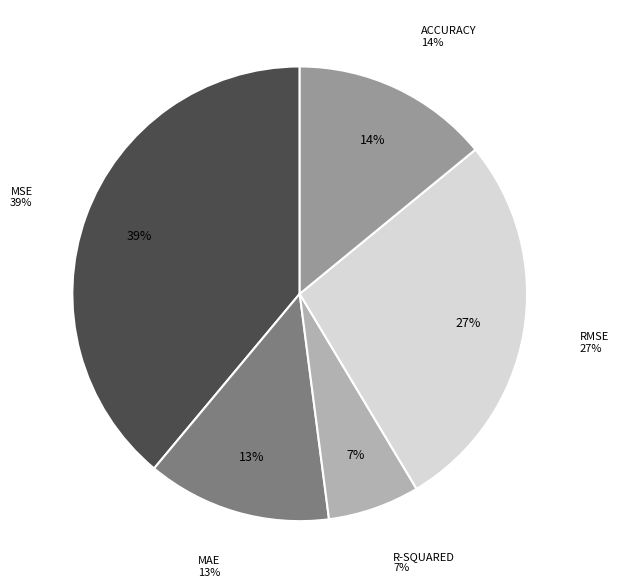

How many segments does this pie chart have?

5